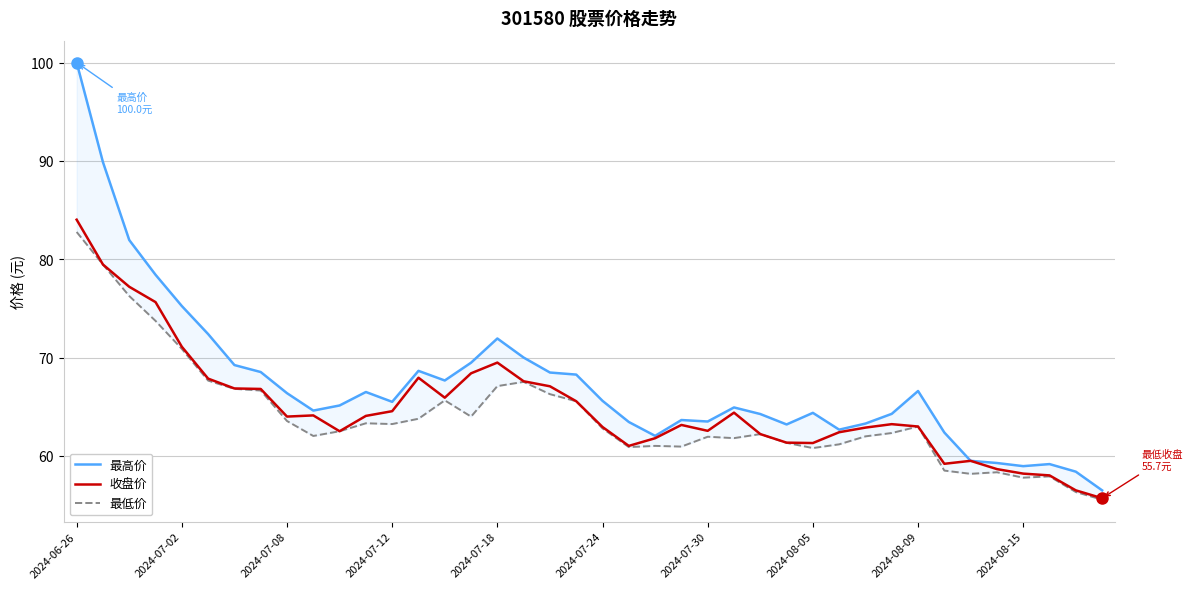

What is the maximum value for 最低价?

82.8